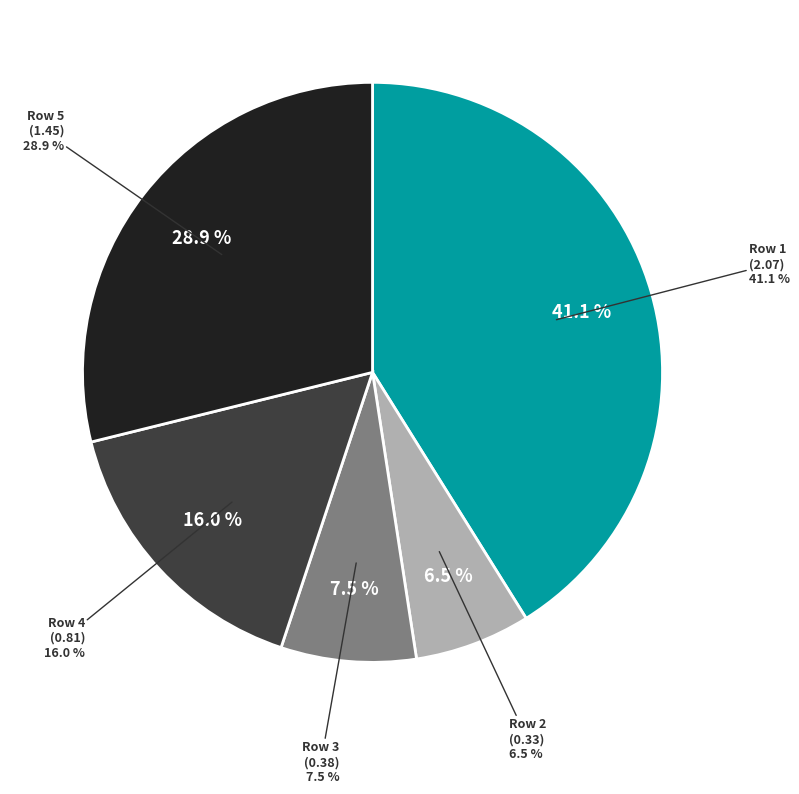

How much of the chart is everything except Row 1?

58.9%